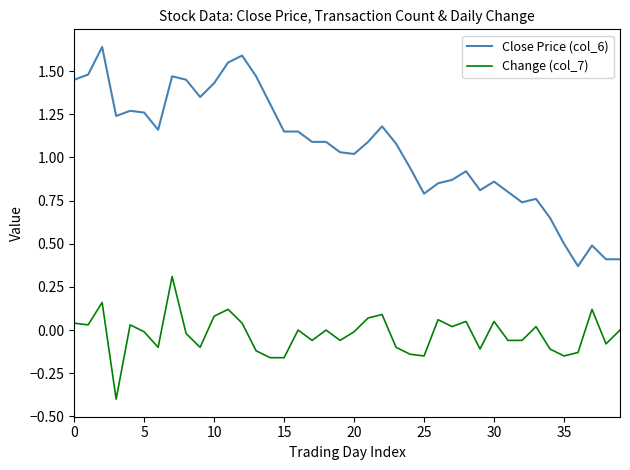

Which series has the widest spread of values?

Close Price (col_6)